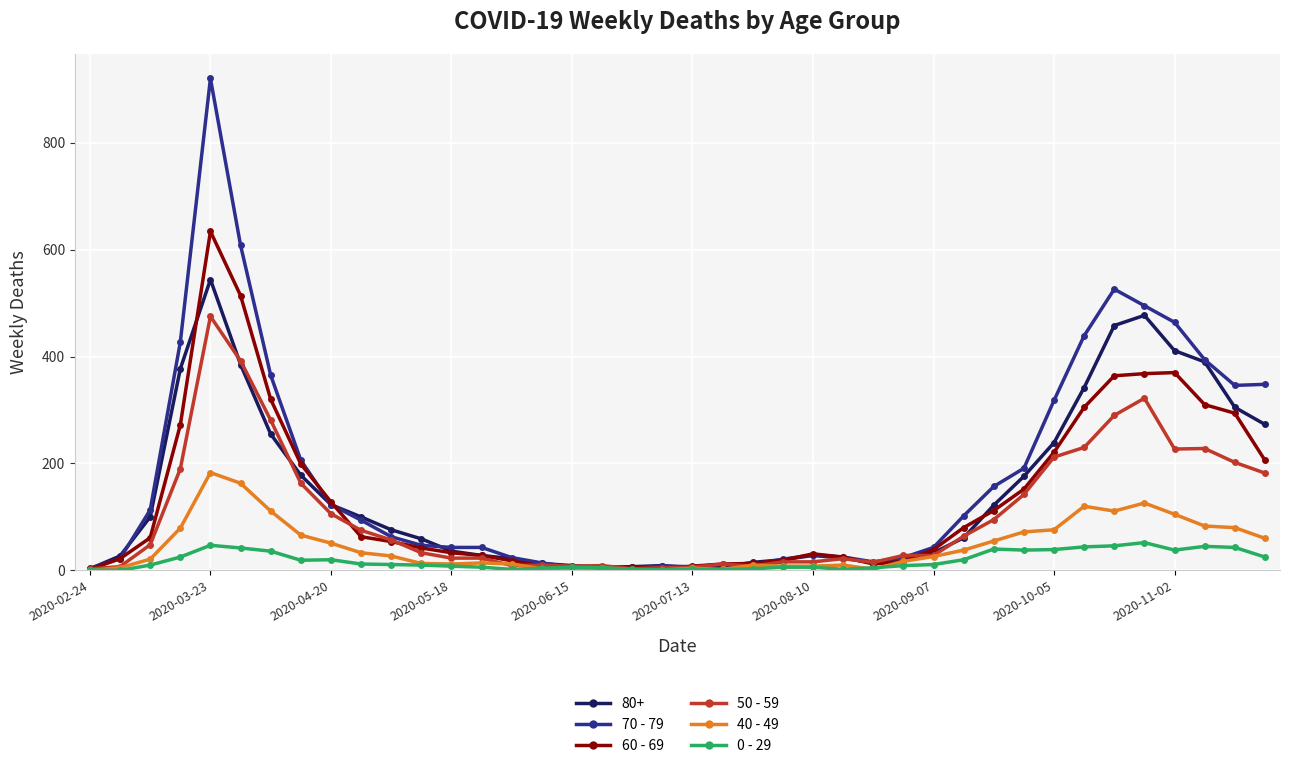

Rank the series by their maximum value, from lowest to highest.

0 - 29, 40 - 49, 50 - 59, 80+, 60 - 69, 70 - 79